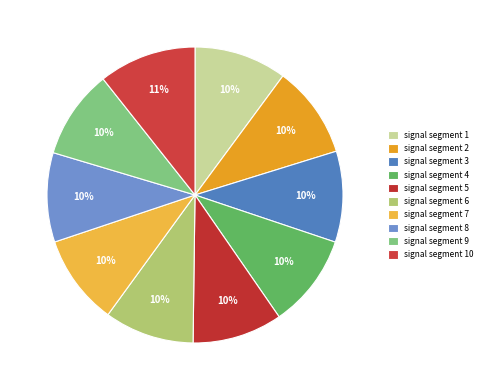

How many segments does this pie chart have?

10